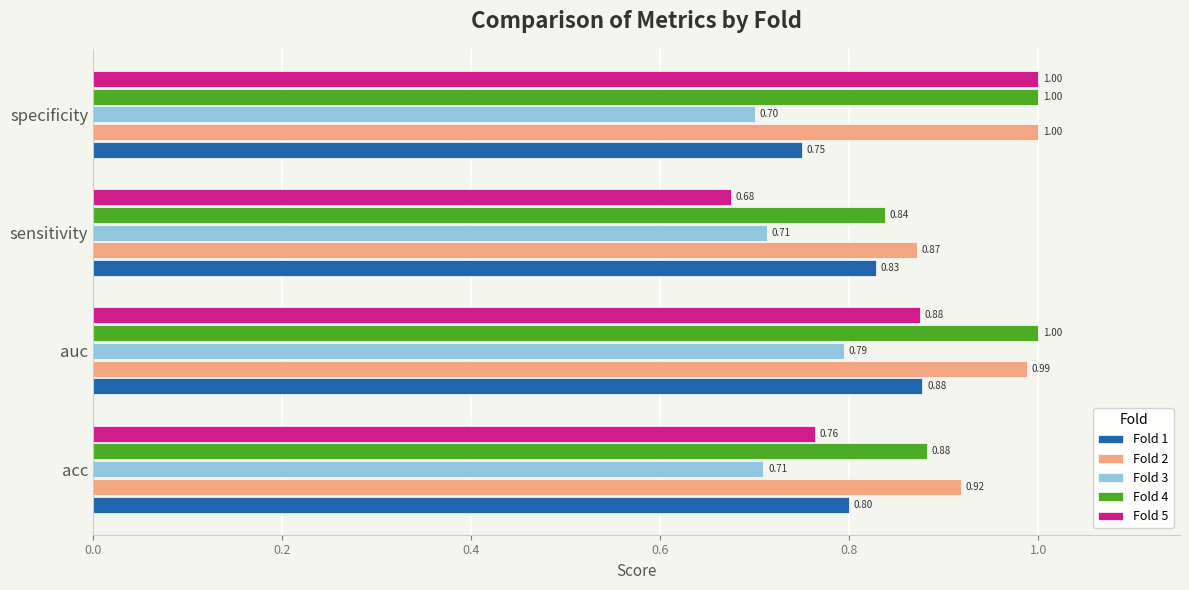

Which series changed the most between auc and specificity?

Fold 1